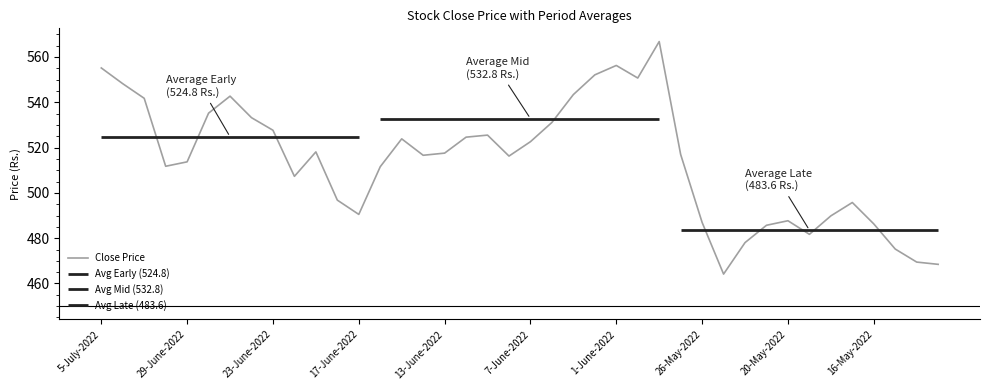

What is the maximum value for Close Price?

566.8